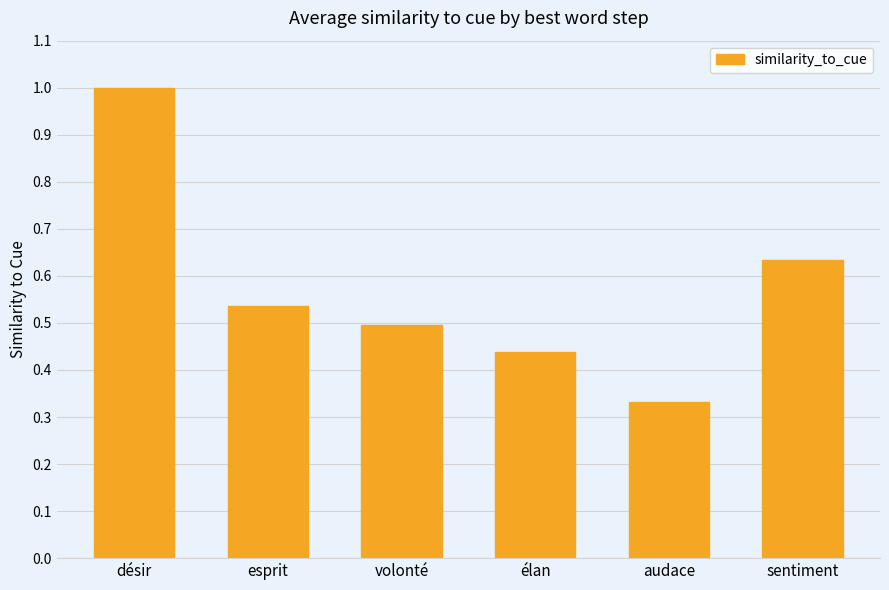

What is the sum of the values at esprit and volonté?

1.0